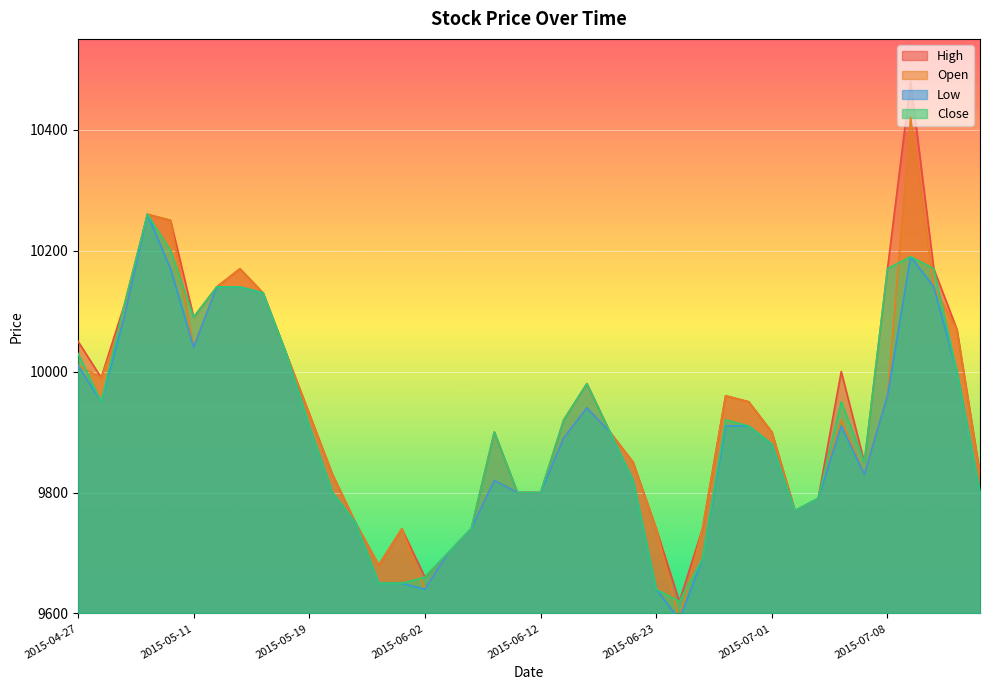

Is the value of Open at 2015-07-07 greater than the value of High at 2015-04-27?

No